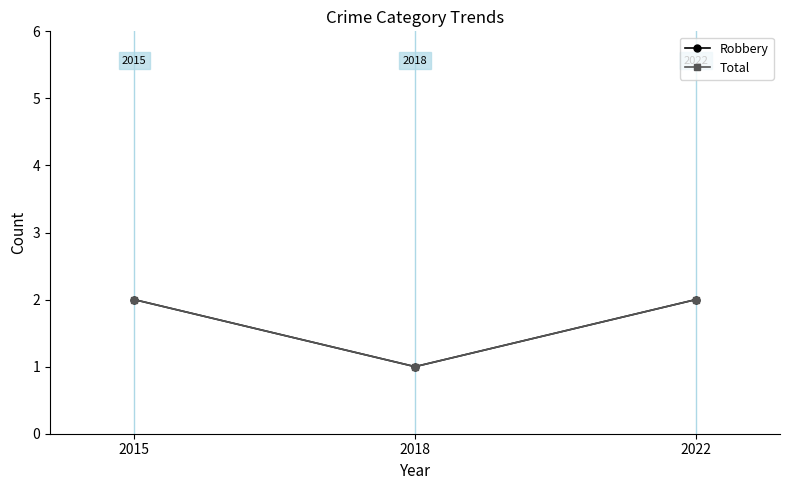

What is the minimum value for Total?

1